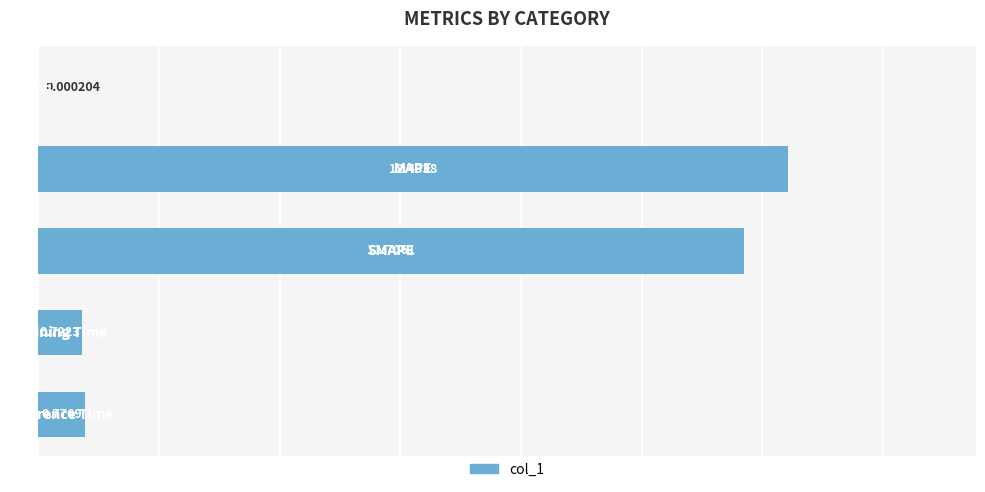

What is the sum of all values?

25.6